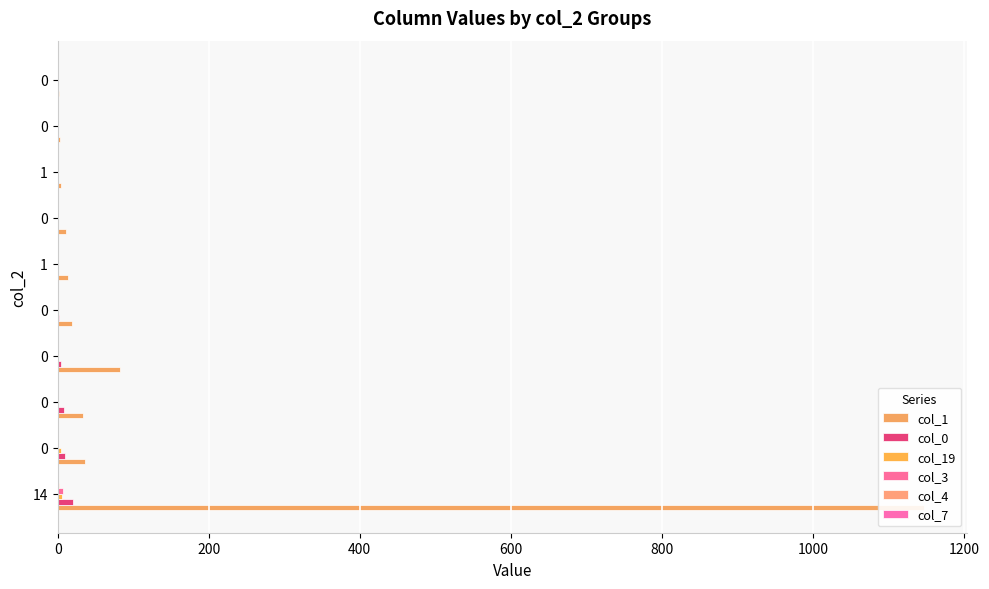

Is the value of col_0 at 0 greater than the value of col_19 at 0?

Yes